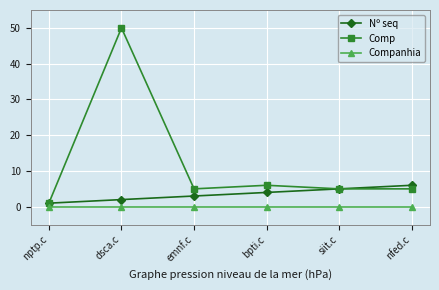

How many values in the Nº seq series are below 4?

3